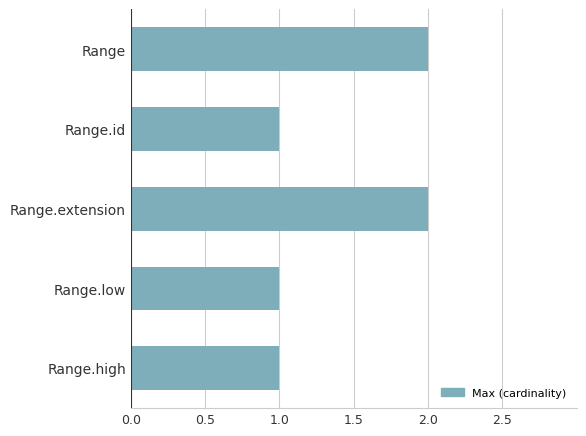

What is the label of the 2nd bar from the top?

Range.id